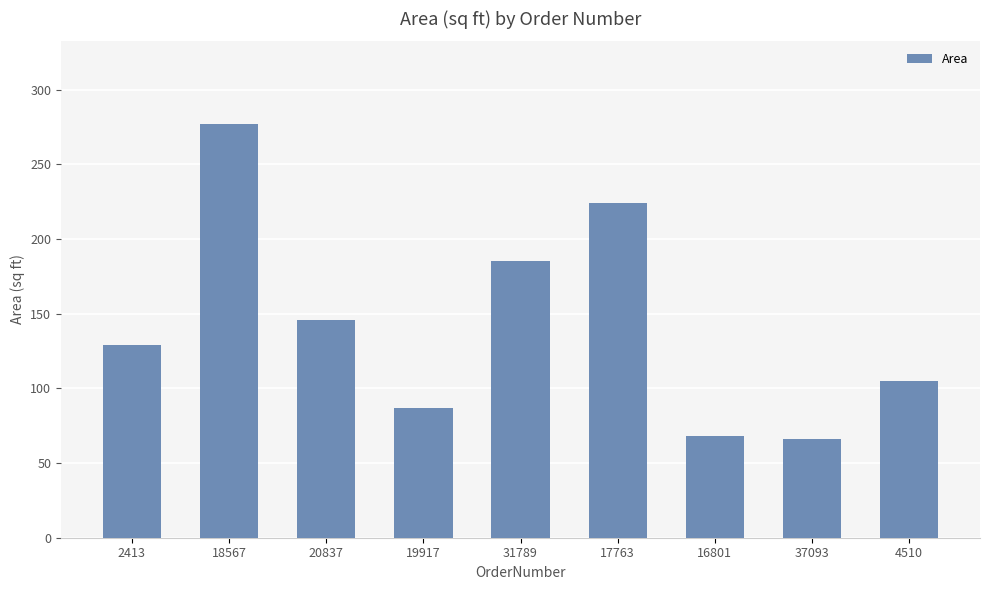

Which category has the highest value across all series?

18567